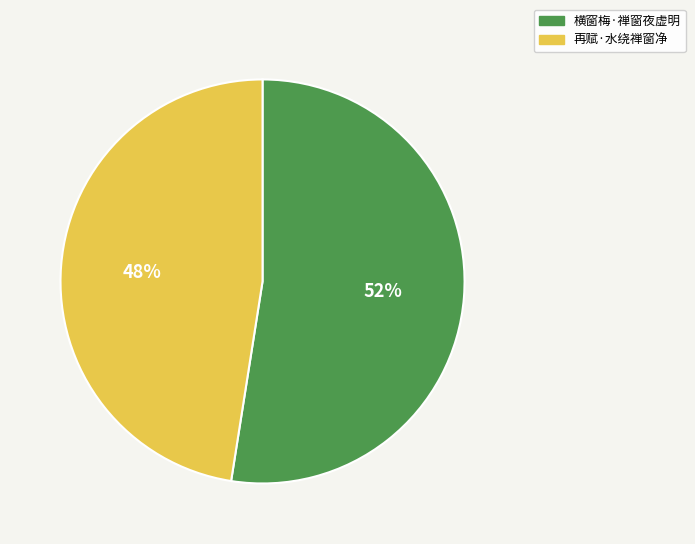

Rank the categories by value from highest to lowest.

横窗梅·禅窗夜虚明, 再赋·水绕禅窗净